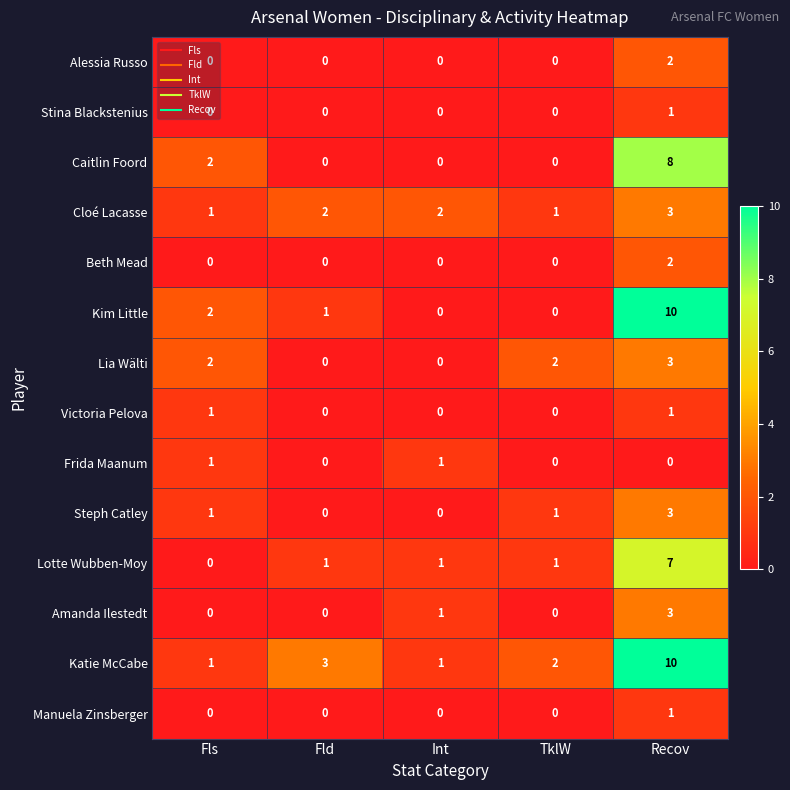

How many values in Victoria Pelova are above zero?

2